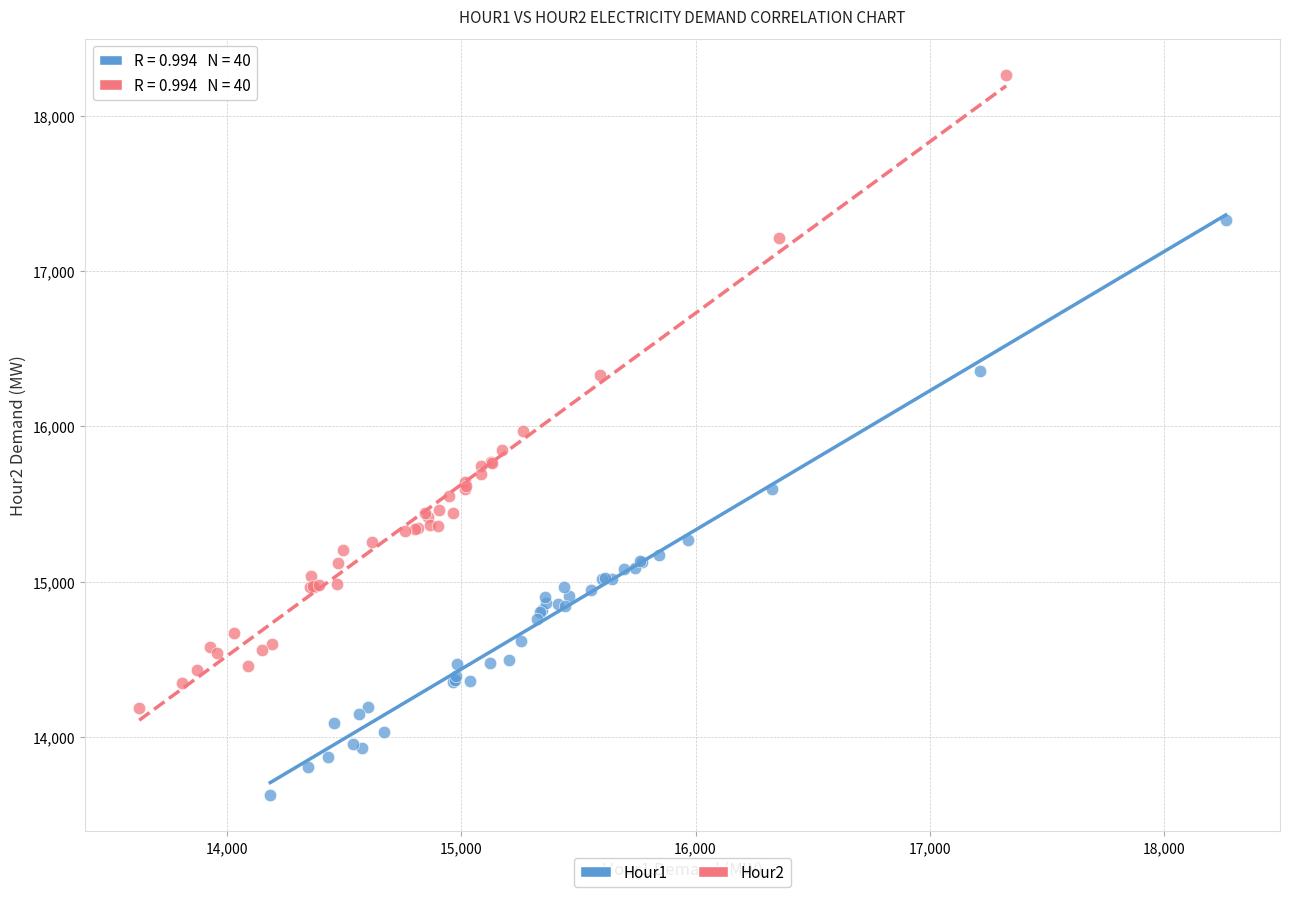

Which series has the largest Y range (max minus min)?

Hour2